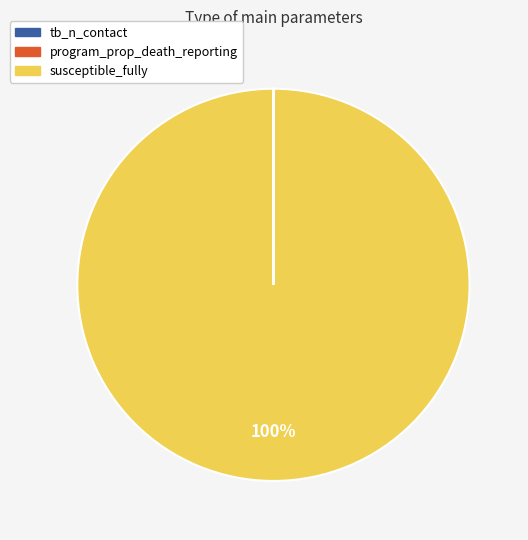

To the nearest percent, what is the average slice percentage?

33%